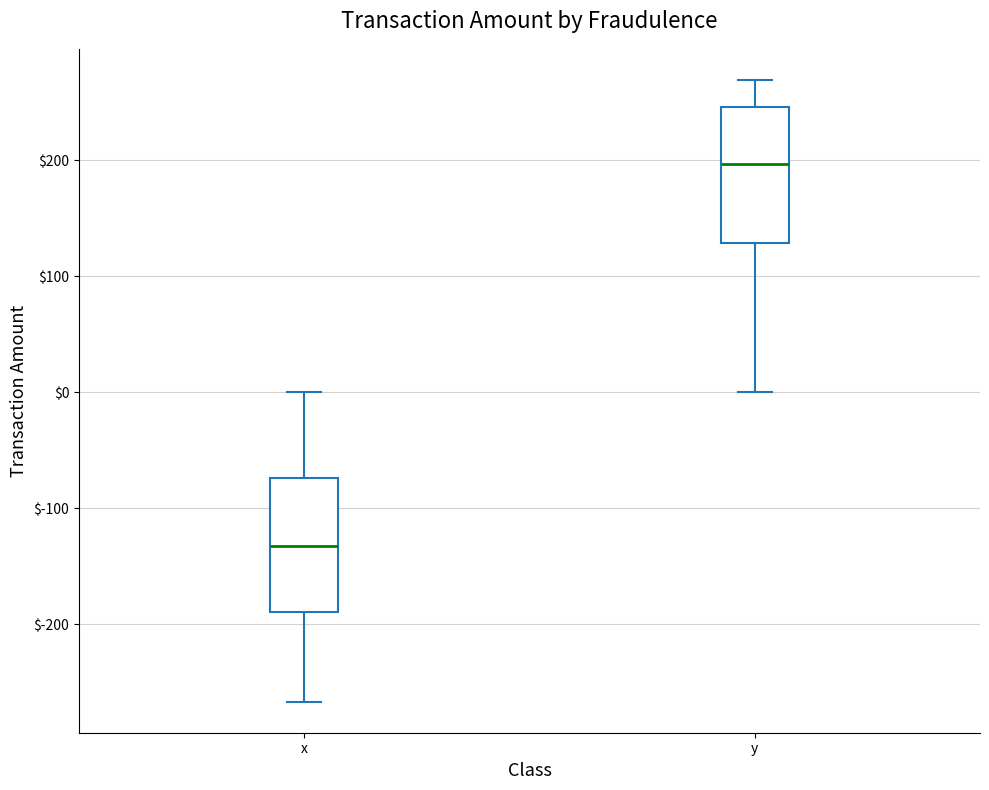

Reading left to right, read every box against the y-axis: the position of its median line, the range the box covers, and the ends of its whiskers. The values are not printed on the chart, so give them approximately, as read against the axis.

x: median -130, box -190 to -70, whiskers -270 to 0
y: median 200, box 130 to 250, whiskers 0 to 270